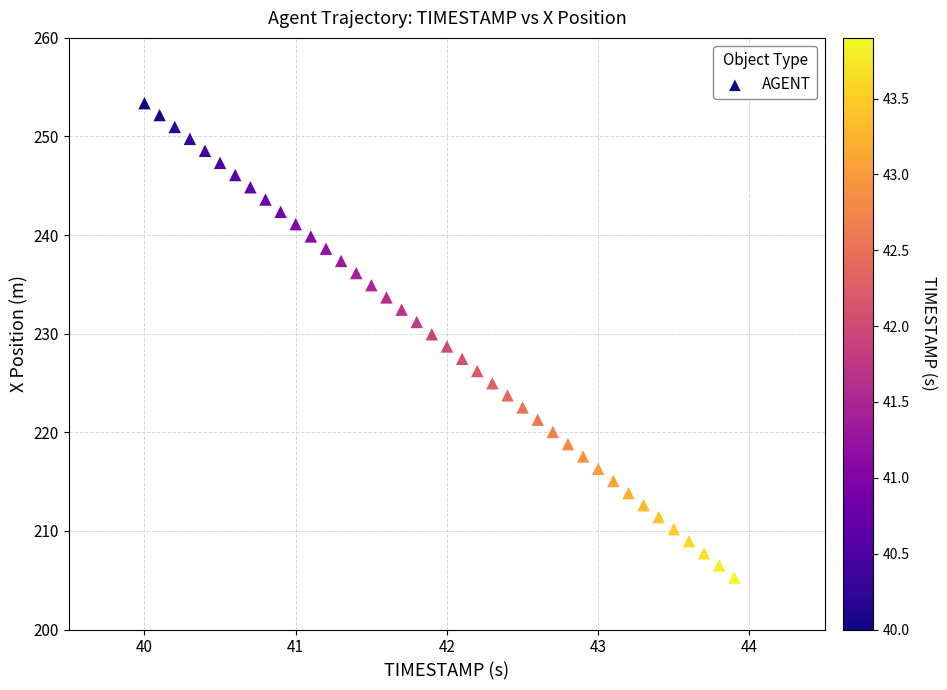

What is the range of X values (max minus min)?

3.9